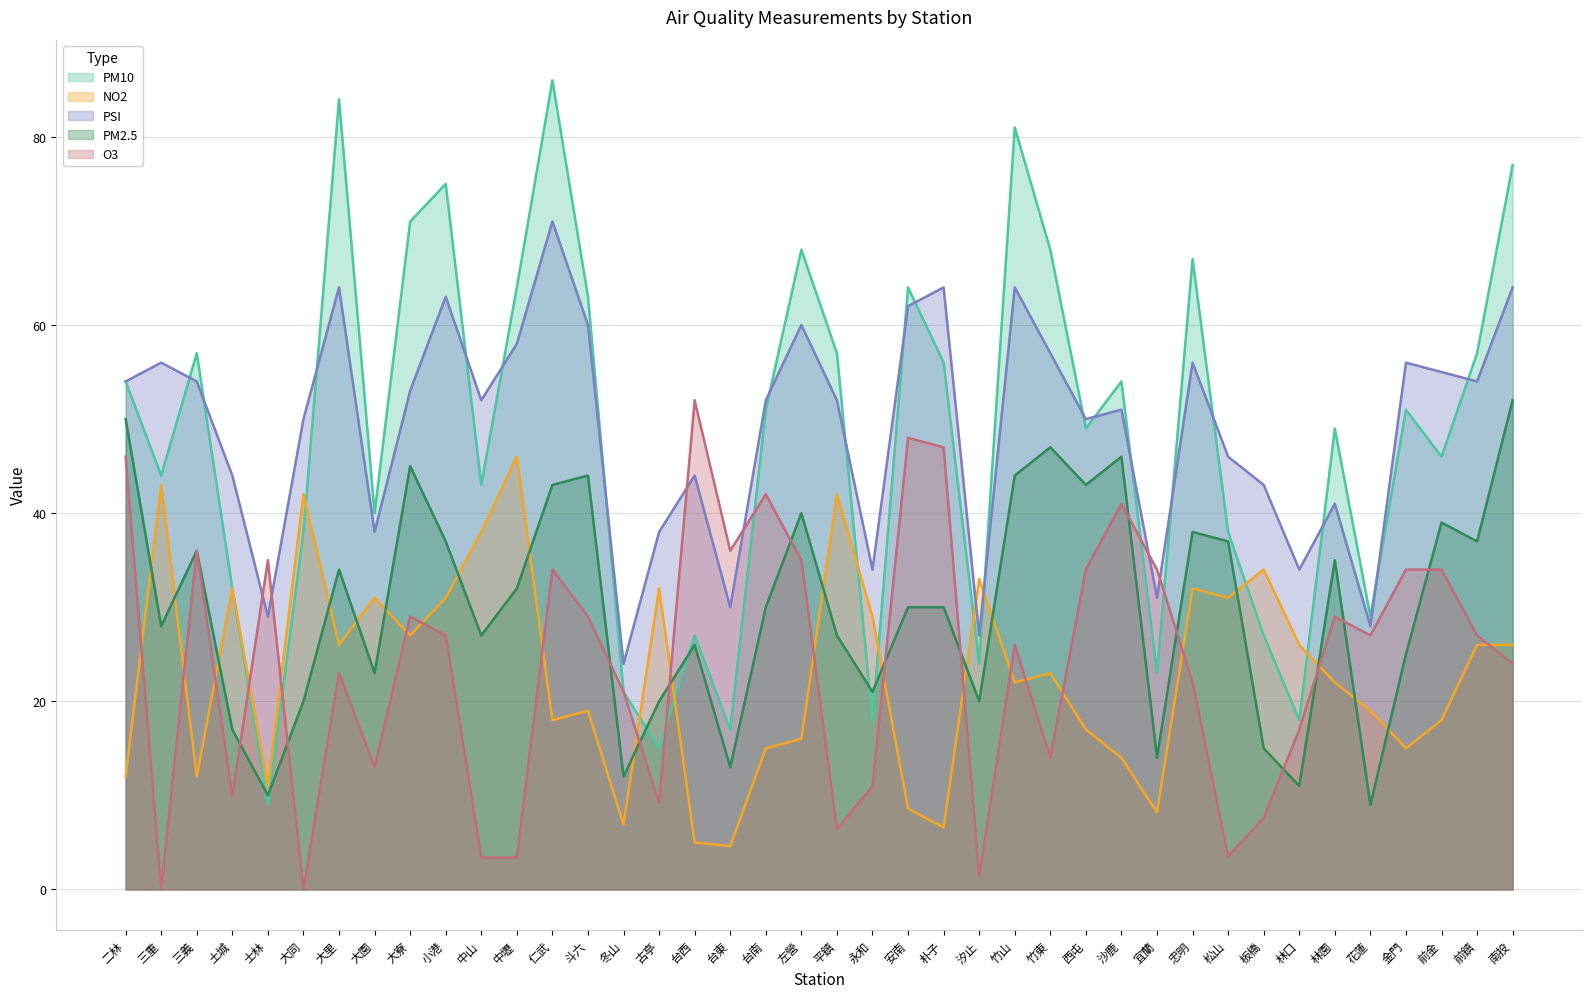

What is the difference between the maximum and minimum values in the NO2 series?

41.4